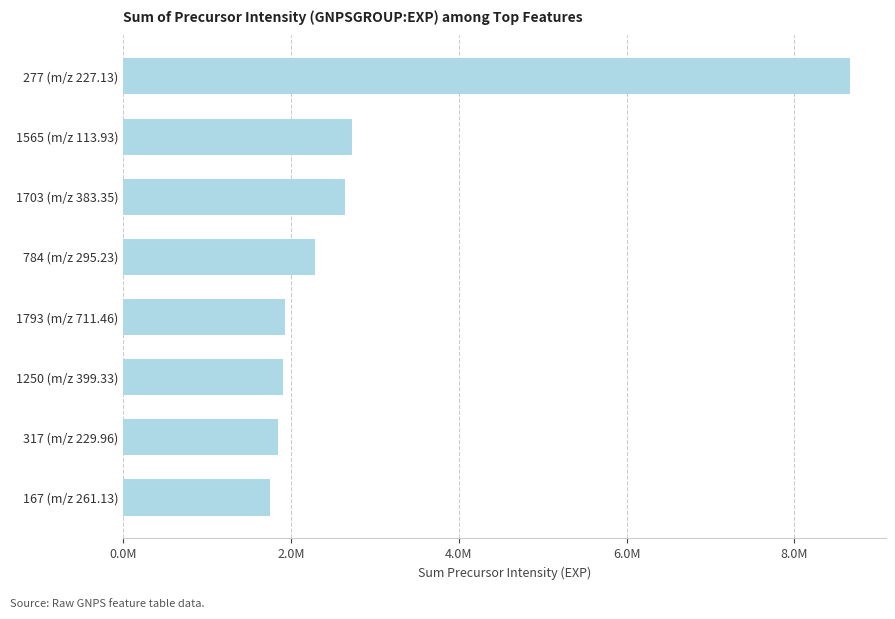

Which category has the highest value across all series?

277 (m/z 227.13)